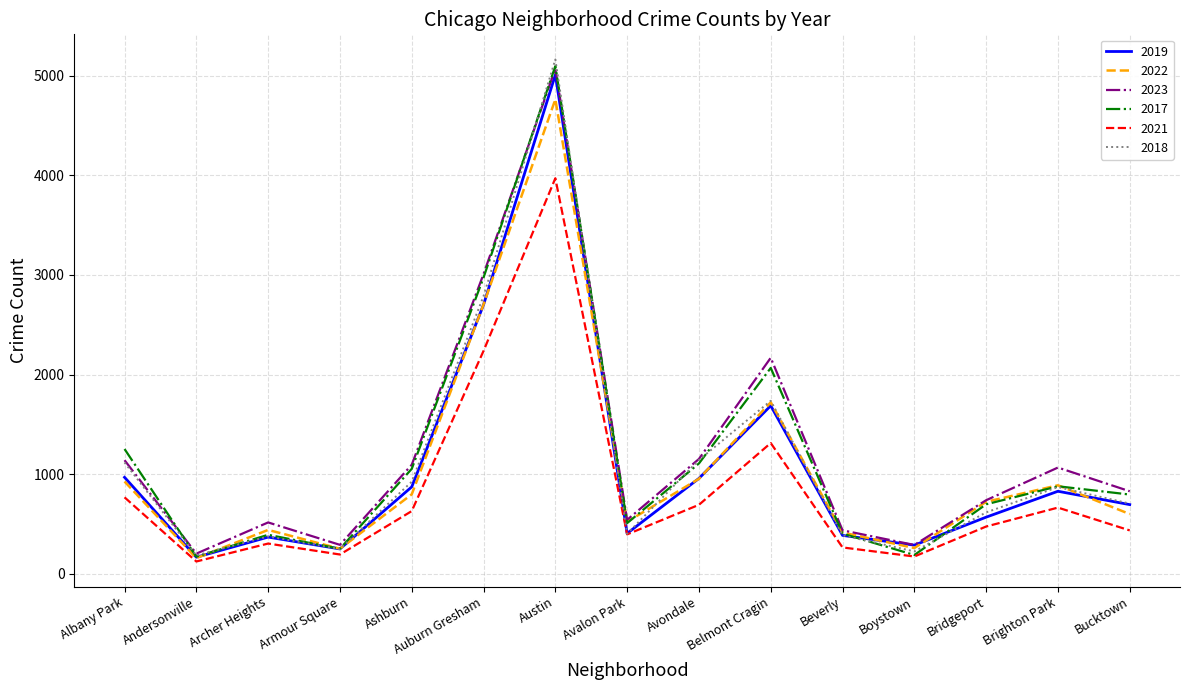

At which label does 2022 reach its peak?

Austin